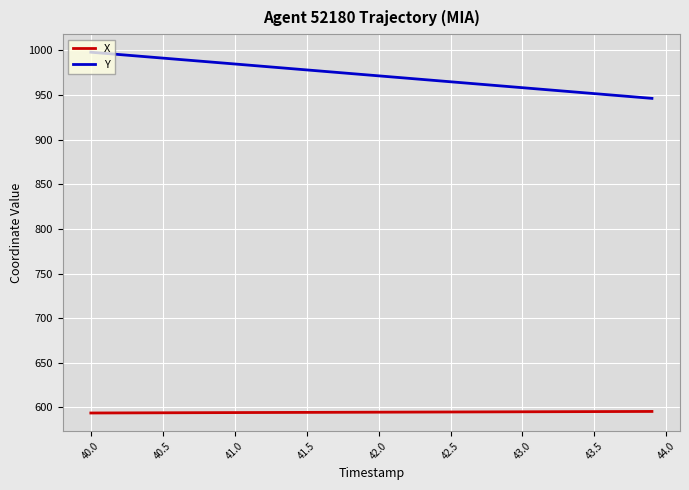

True or false: X and Y cross at least once.

False